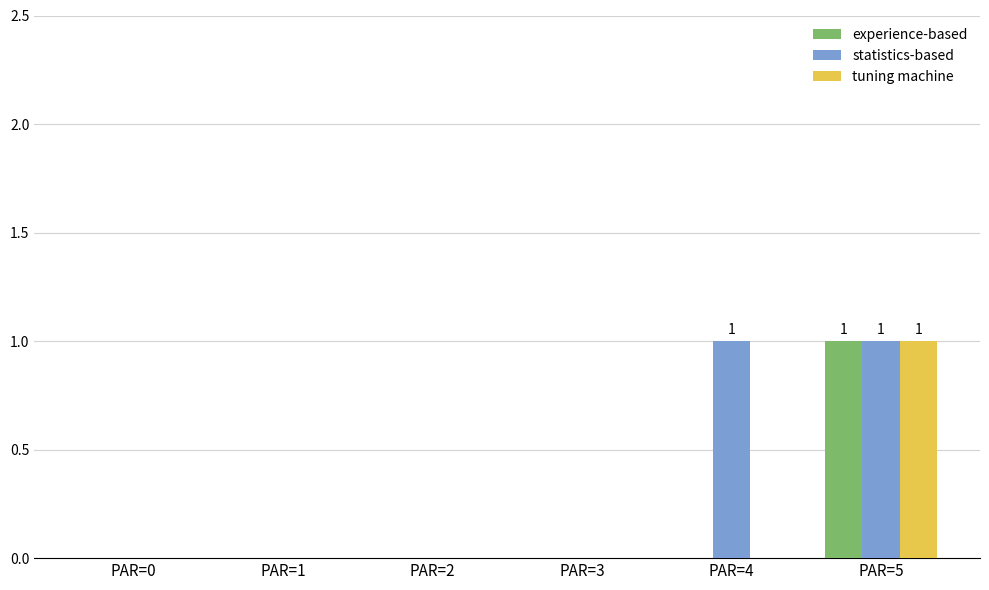

At which label does tuning machine reach its peak?

PAR=5